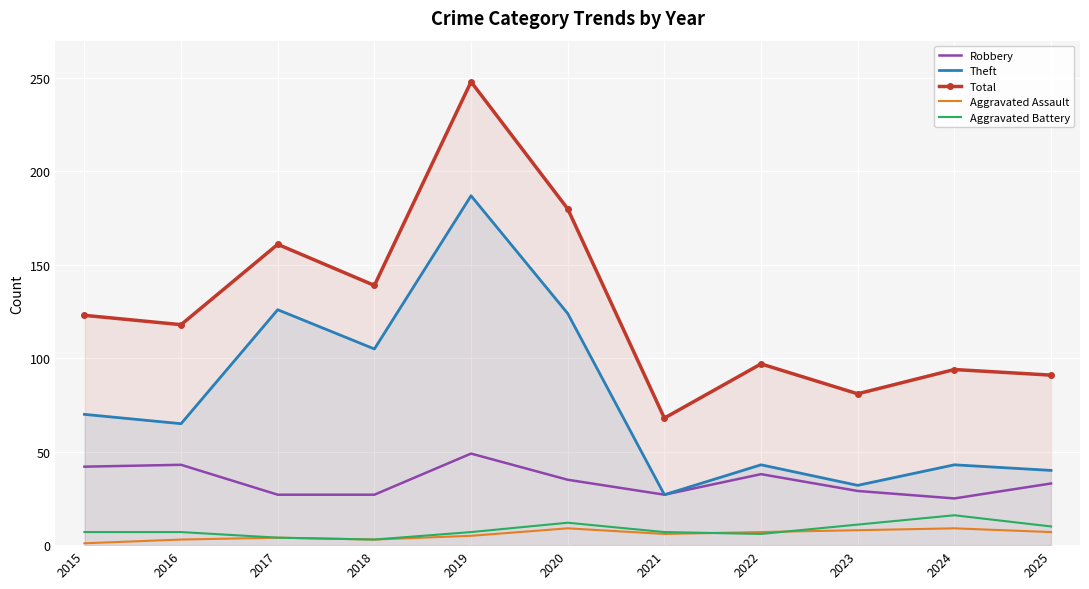

How many lines are shown in the chart?

5